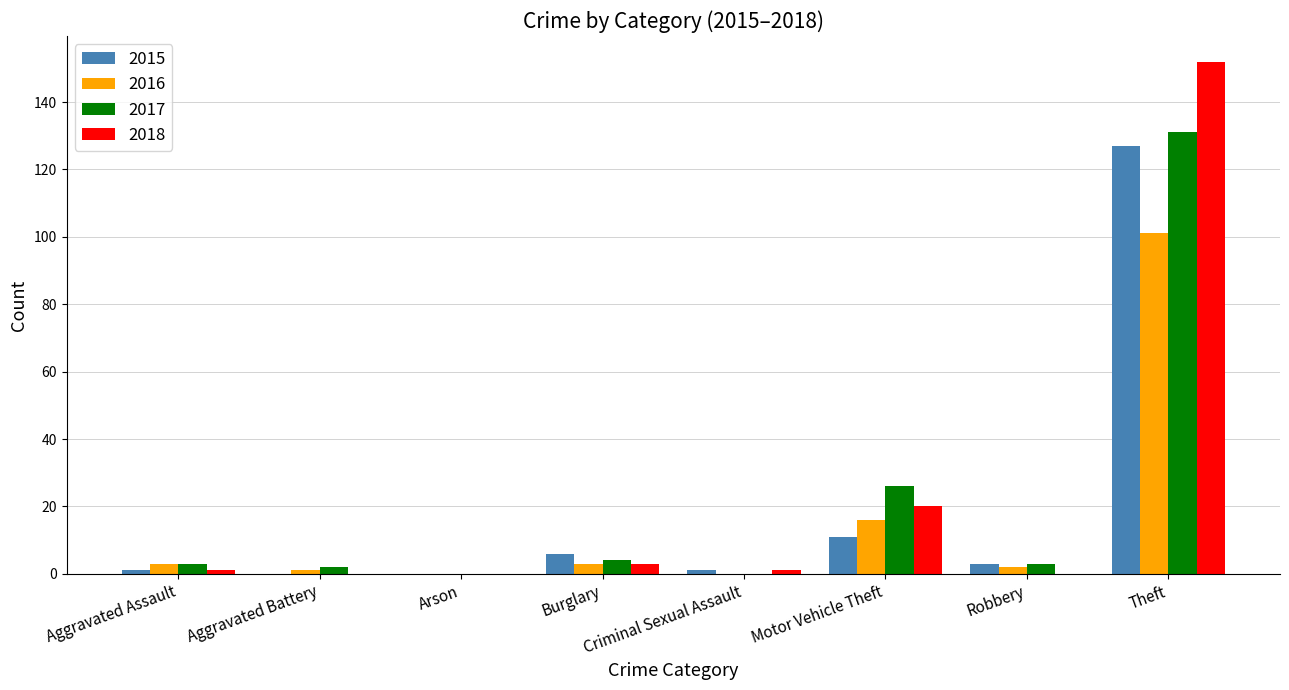

What is the maximum value for 2017?

131